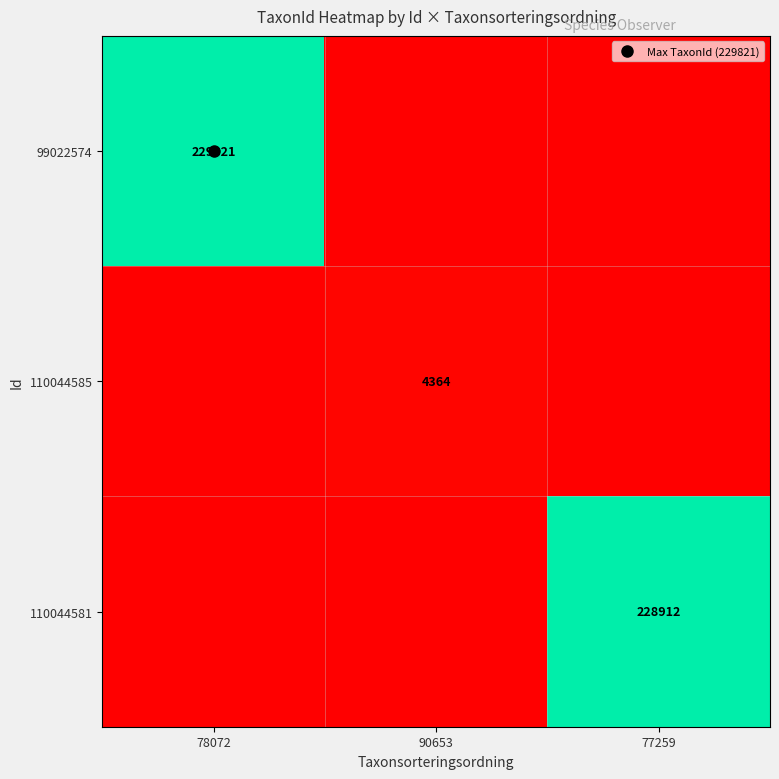

What is the spread (max minus min) of values at 90653?

4364